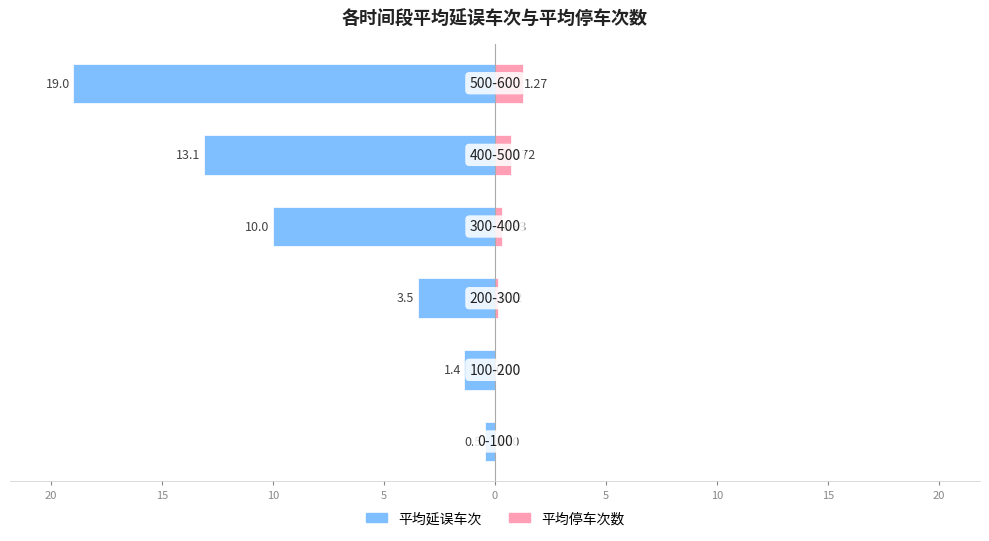

What is the difference between the 平均停车次数 values at 5 and 15?

0.6